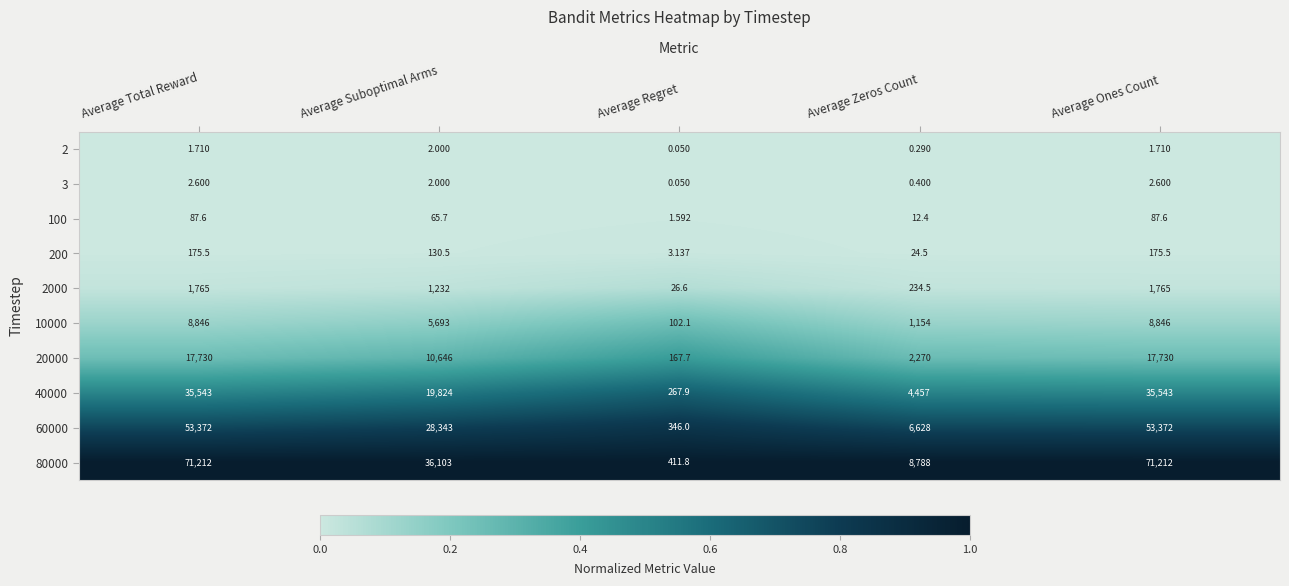

What is the total value across all series at Average Total Reward?

188735.4